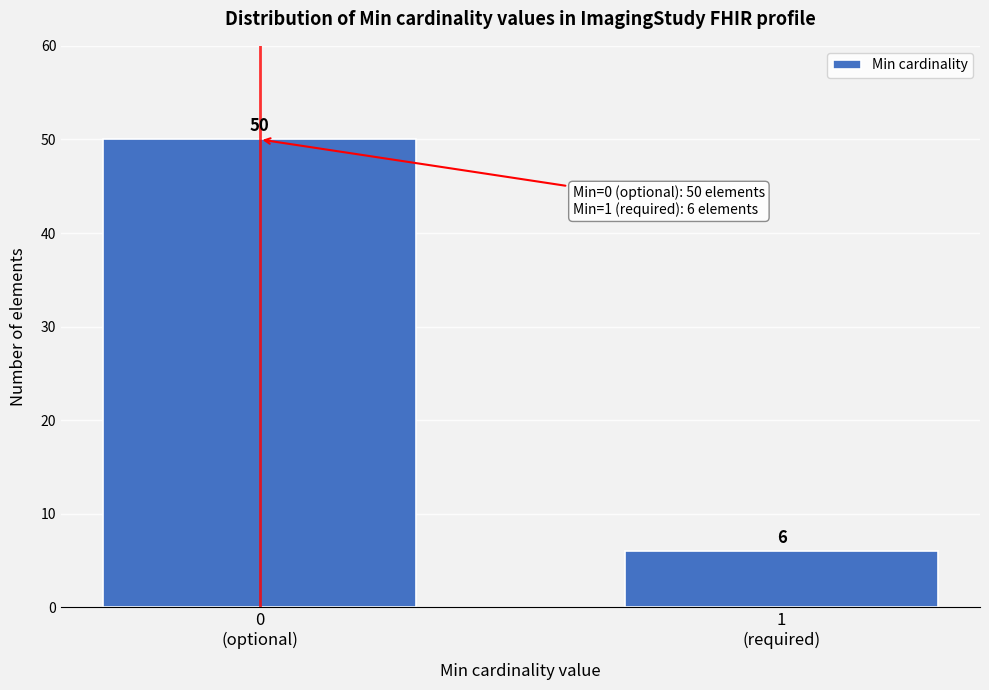

Reading left to right, what are all the values shown in this chart?

50	6